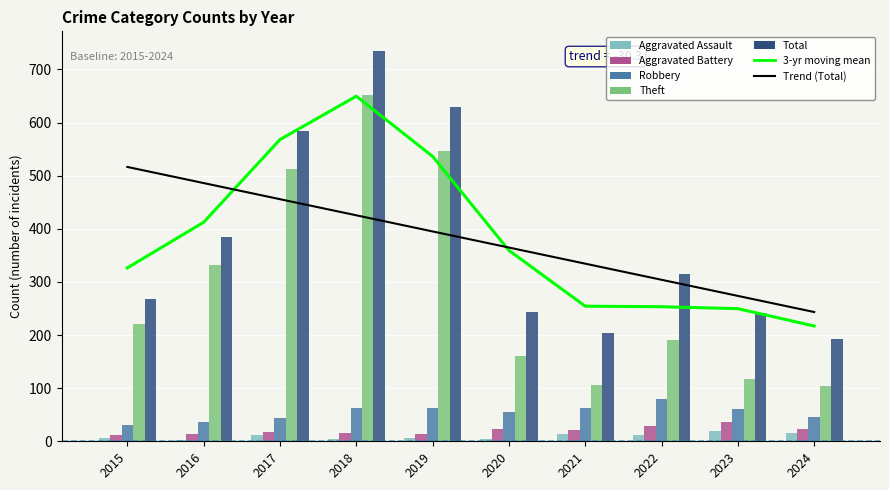

Read the Theft value at 2021, to the nearest 50.

100